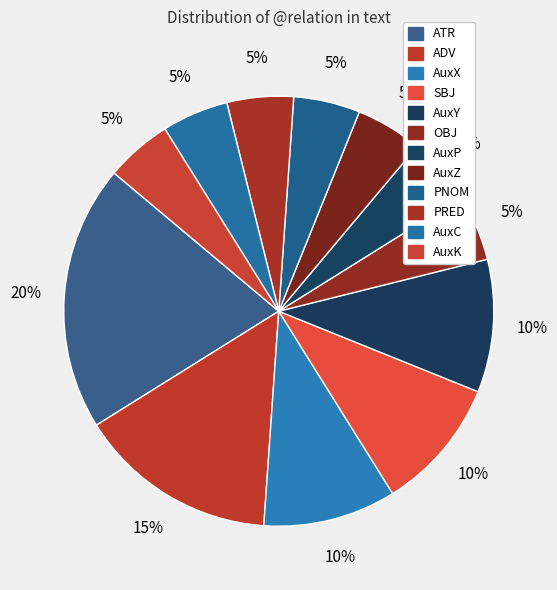

Is there any slice that represents more than half of the pie?

No